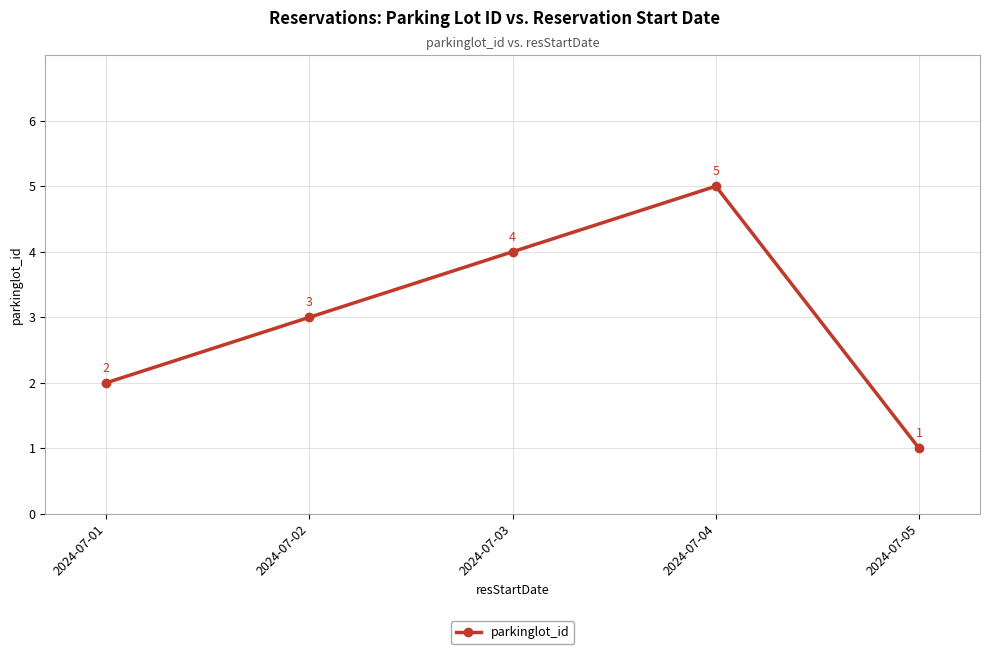

Count the values in the range 2 to 4.

3